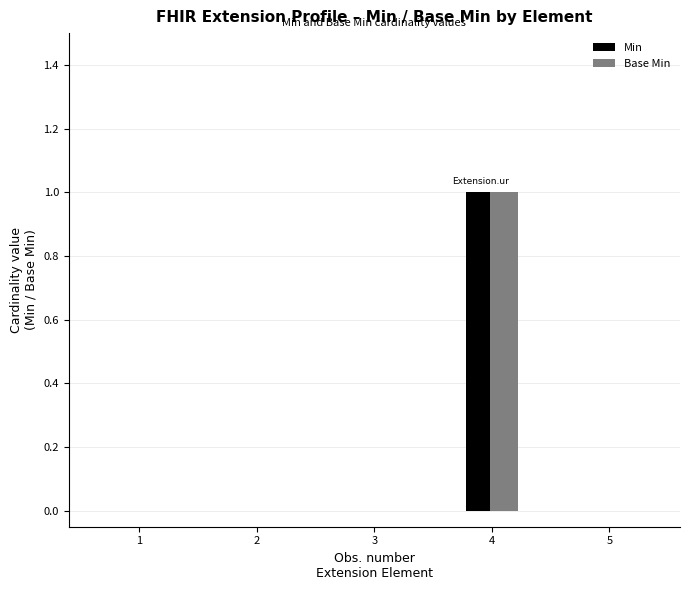

Which series has the widest spread of values?

Min